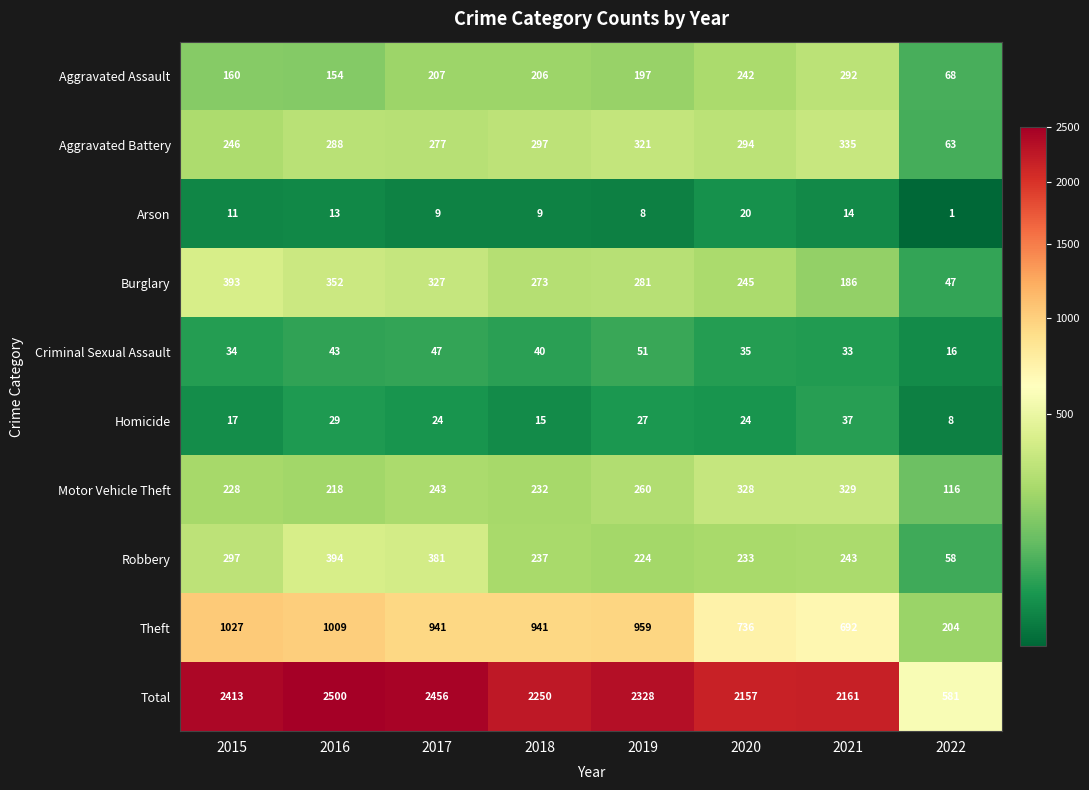

Which series has the widest spread of values?

Total